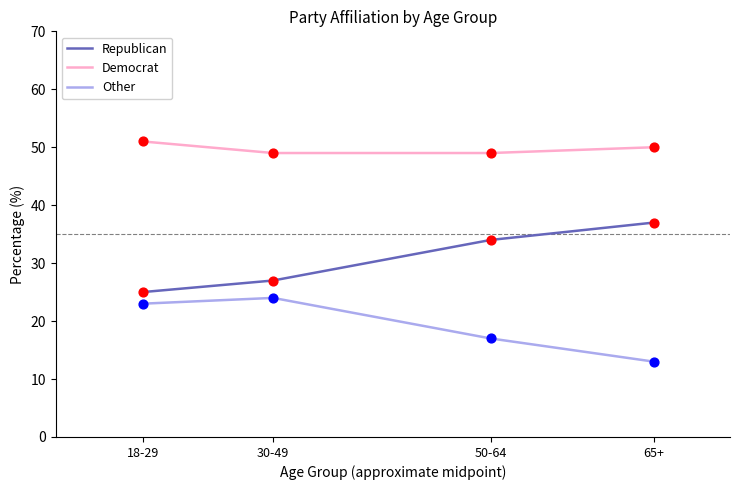

What are all the series names shown in the legend?

Republican, Democrat, Other